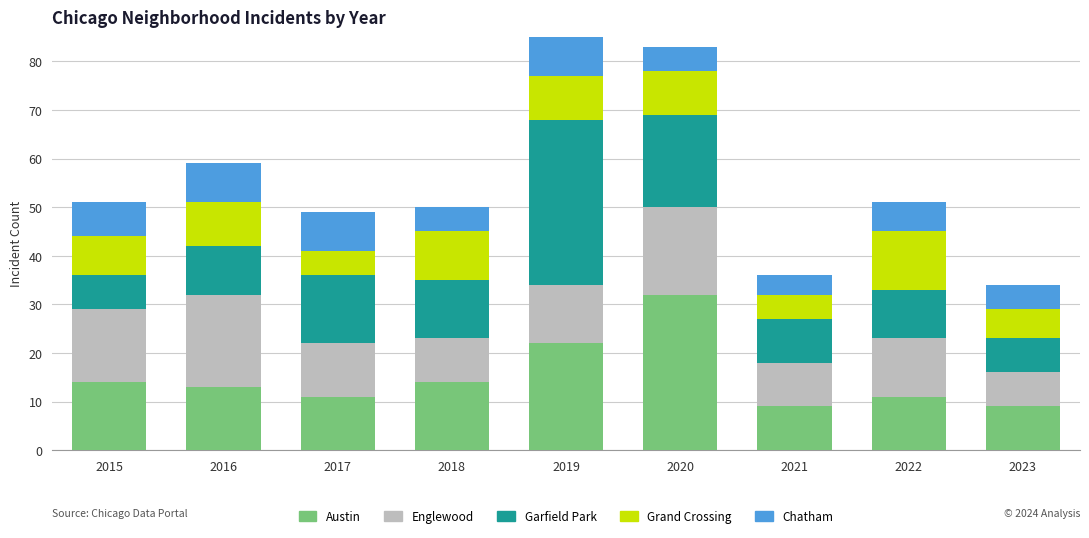

How many Grand Crossing values are between 6 and 9?

5